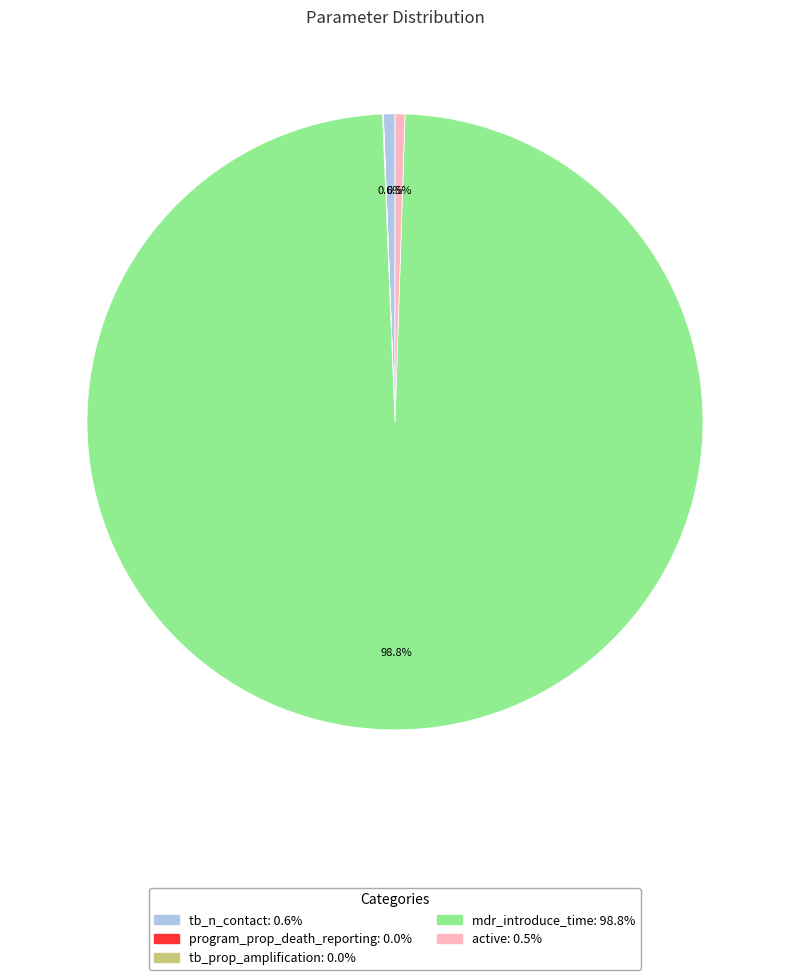

What is the total percentage of mdr_introduce_time and active?

99.4%